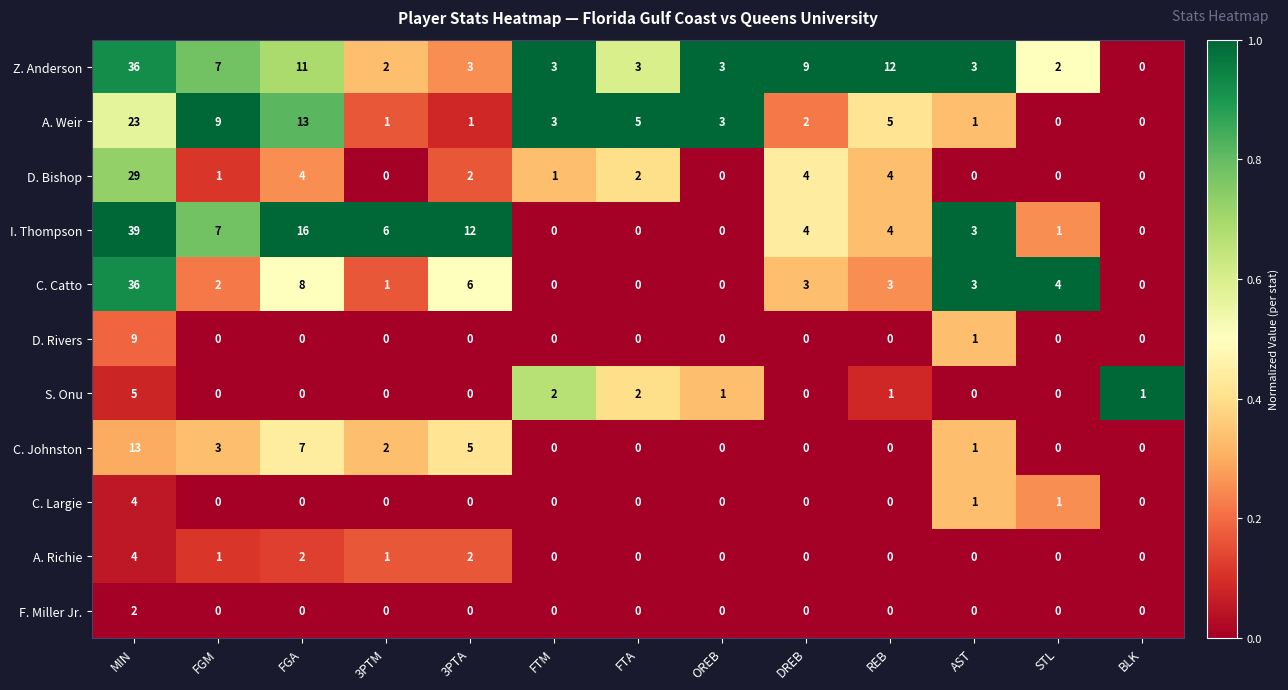

What value does the Z. Anderson series have at FTA, to the nearest 5?

5